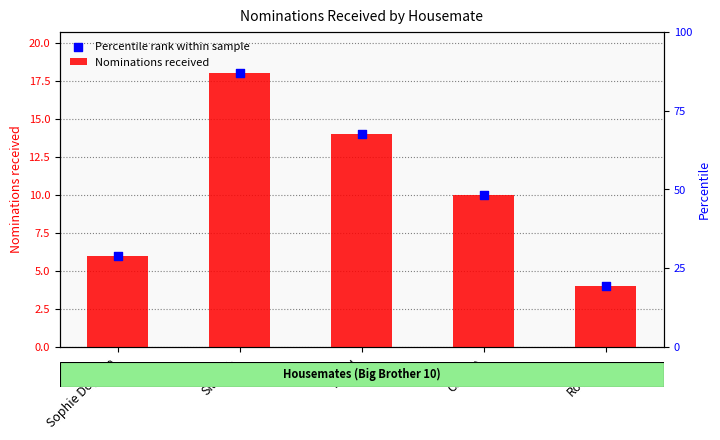

Which series has the largest total across all categories?

Nominations received